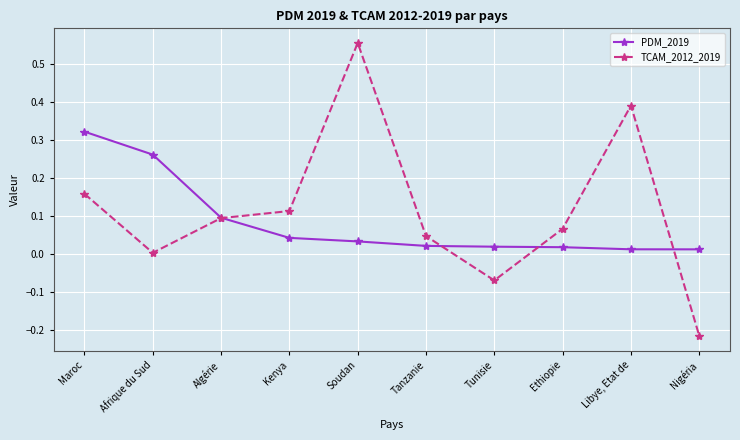

Is it true that PDM_2019 equals 0.0 at Ethiopie?

True